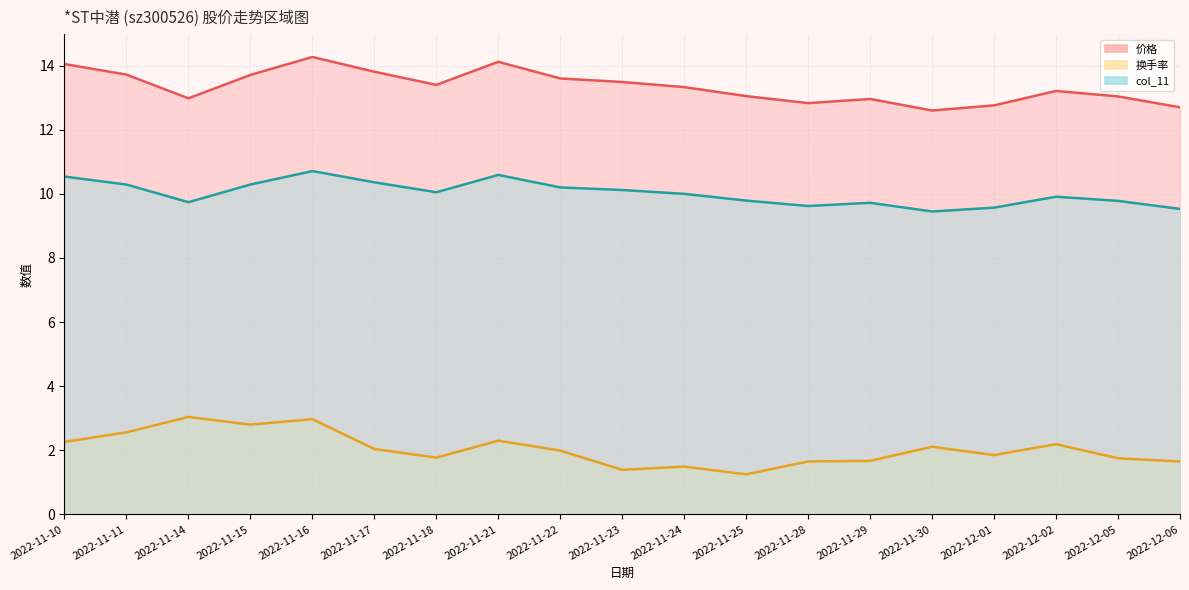

True or false: col_11_line has more than 1 interior local peaks.

True